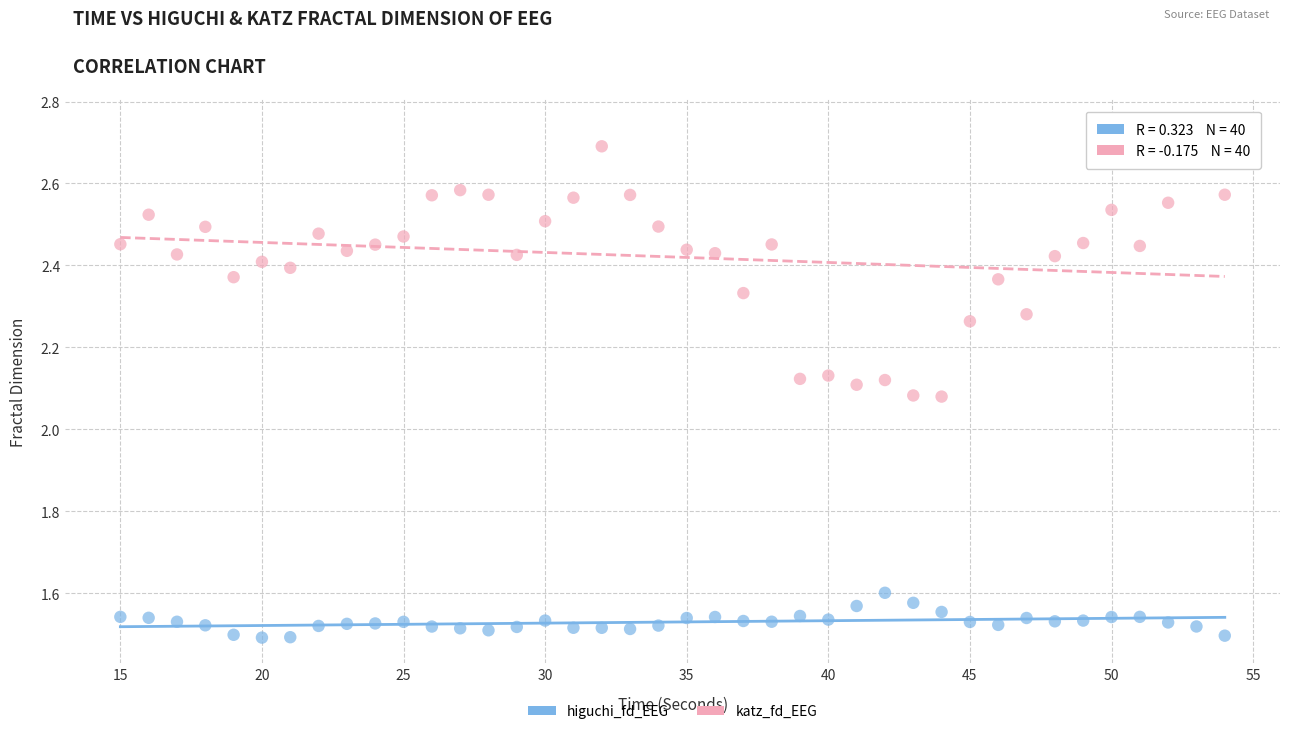

Which series has the largest Y range (max minus min)?

katz_fd_EEG